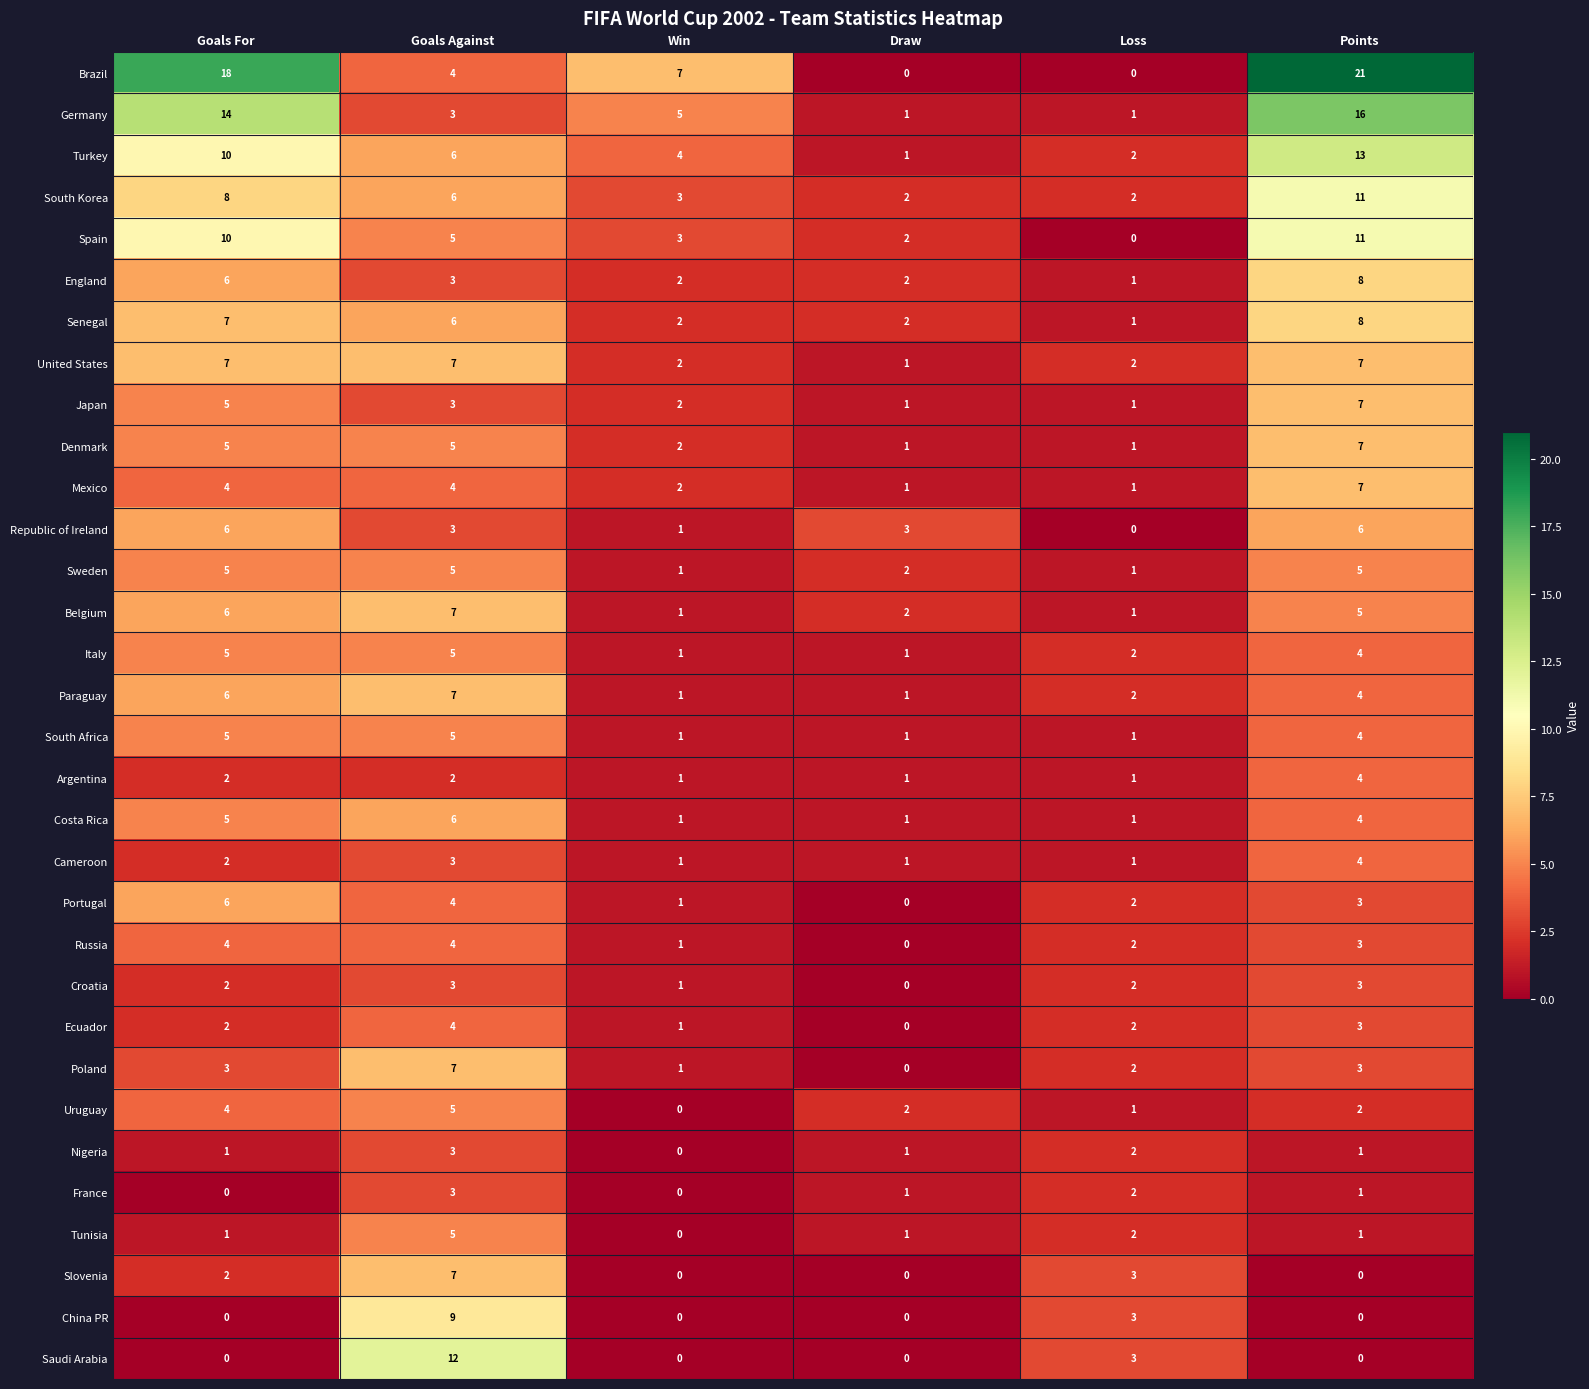

Which label corresponds to the largest value in the chart?

Points